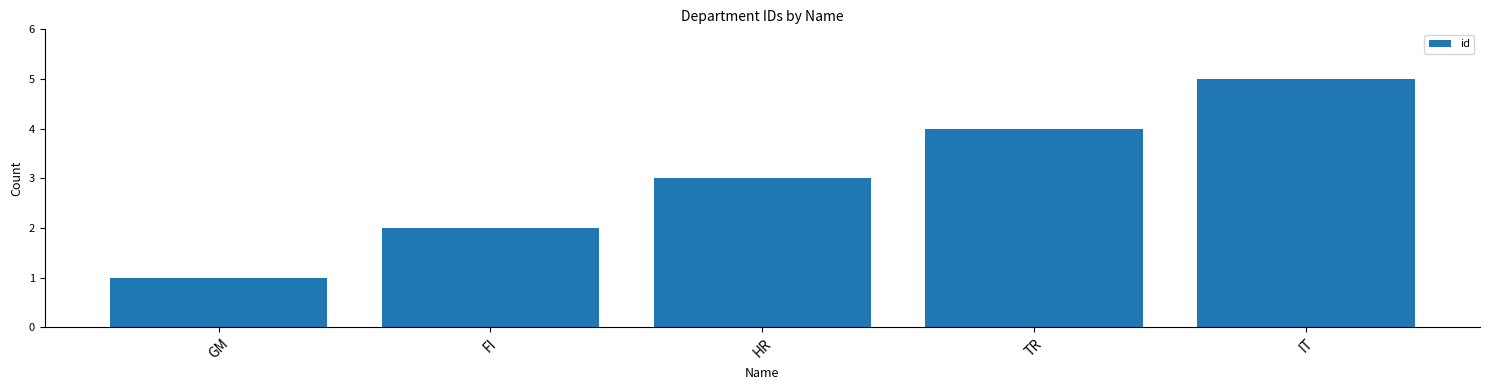

Rank the categories by value from highest to lowest.

IT, TR, HR, FI, GM